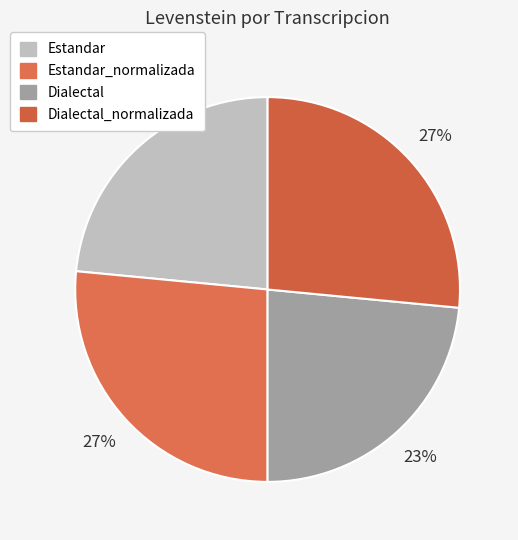

Between Dialectal_normalizada and Estandar_normalizada, which is larger?

Dialectal_normalizada